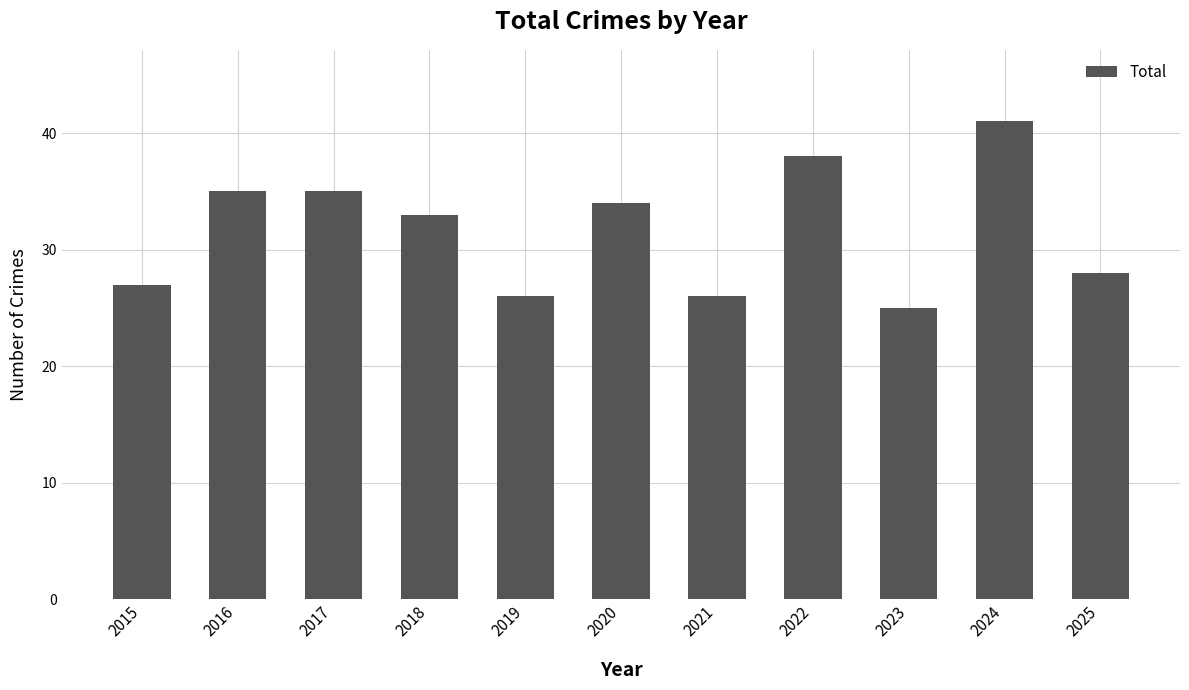

What is the difference between the maximum and minimum values?

16